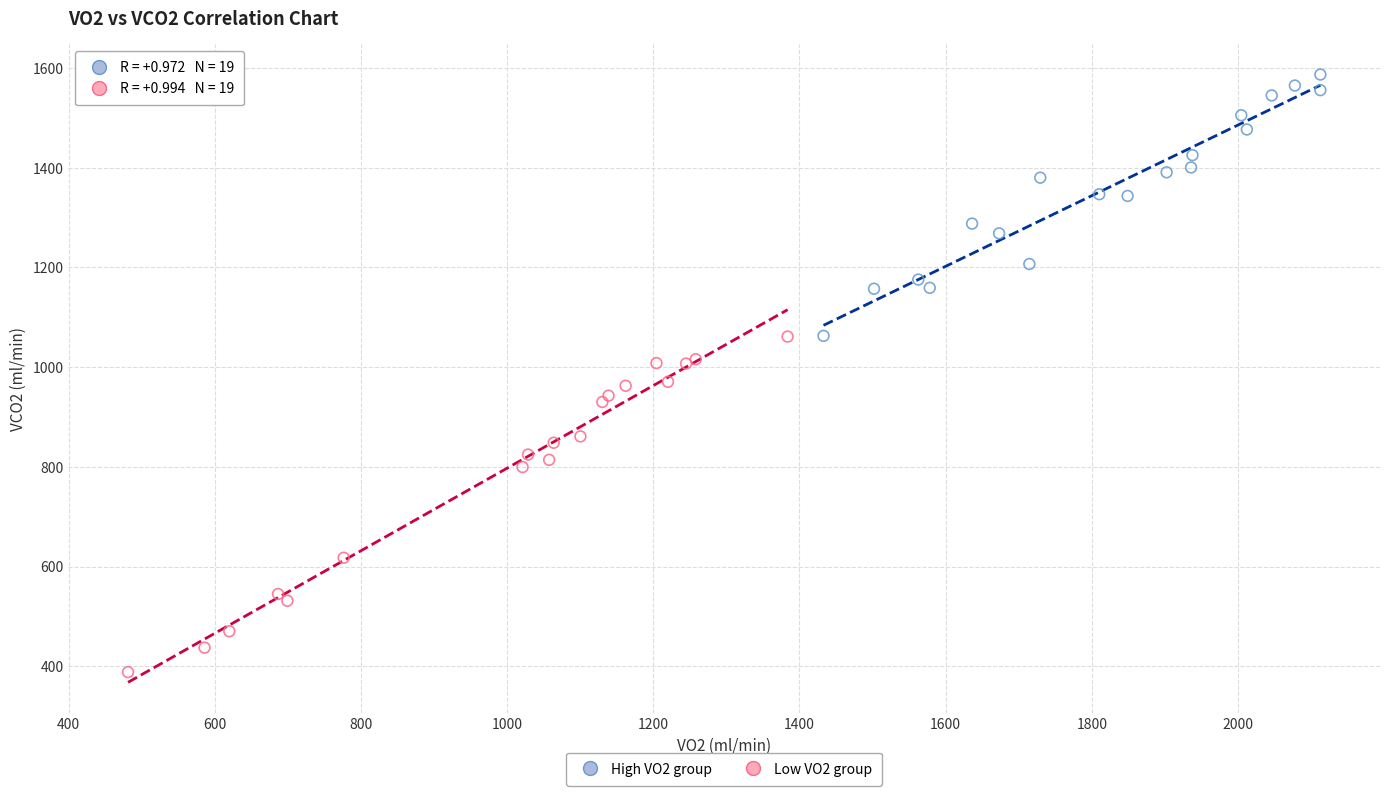

Which series has the widest spread of Y values?

Low VO2 group